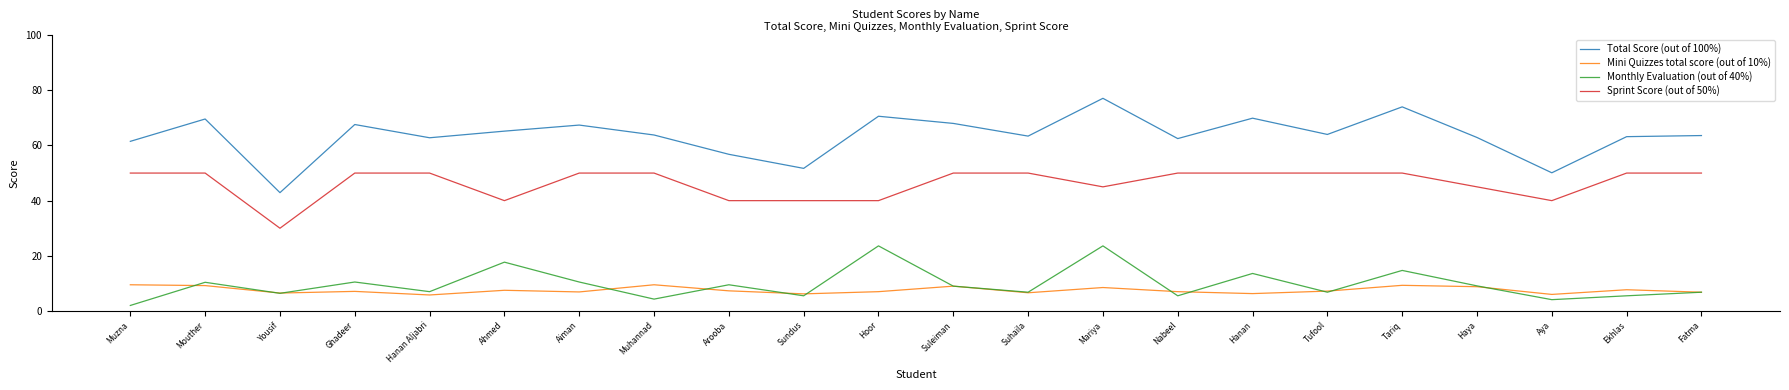

The Mini Quizzes total score (out of 10%) series shows 9.5 at Muhannad. True or false?

True